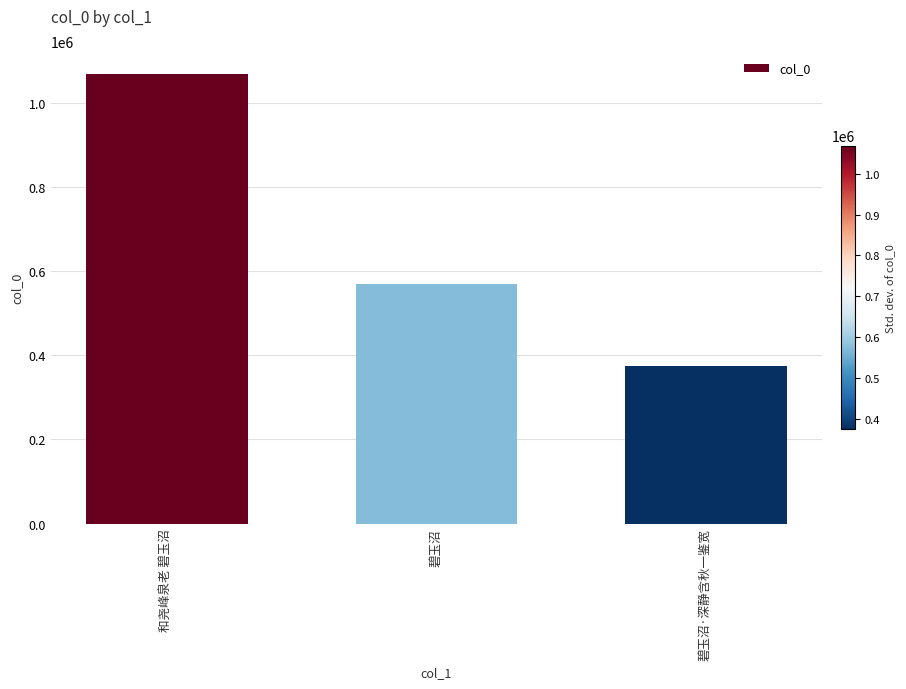

What is the smallest value displayed?

374492